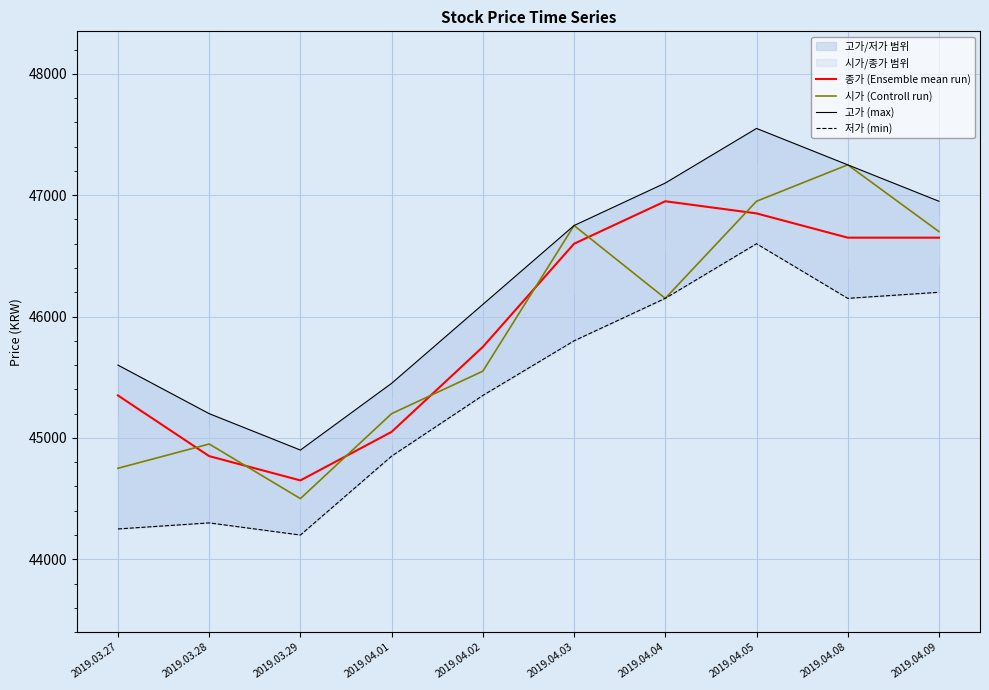

Which series has the largest total across all categories?

고가 (max)